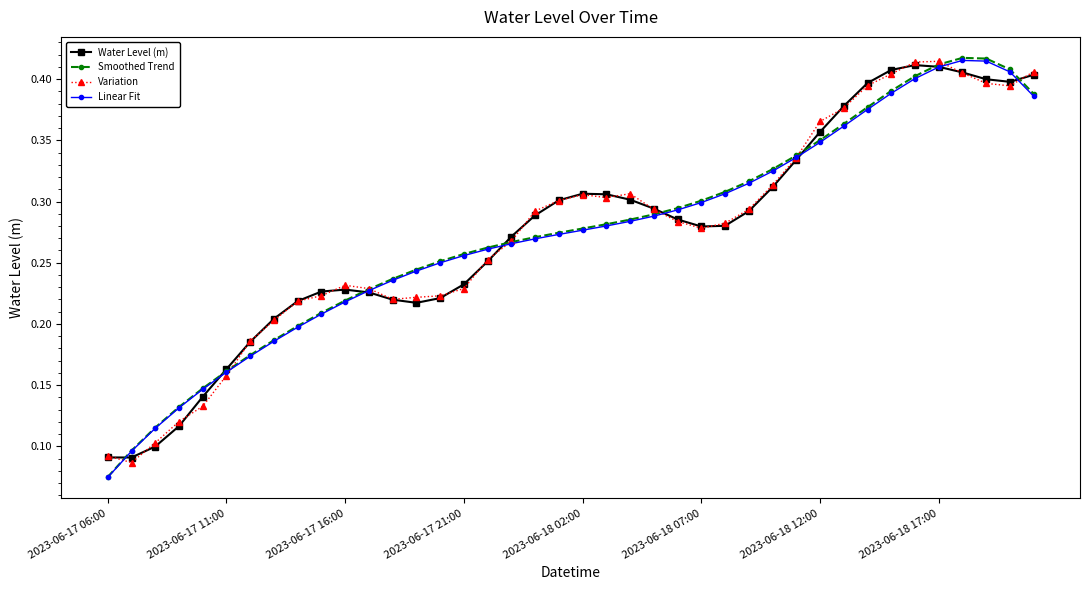

What are all the series names shown in the legend?

Water Level (m), Smoothed Trend, Variation, Linear Fit